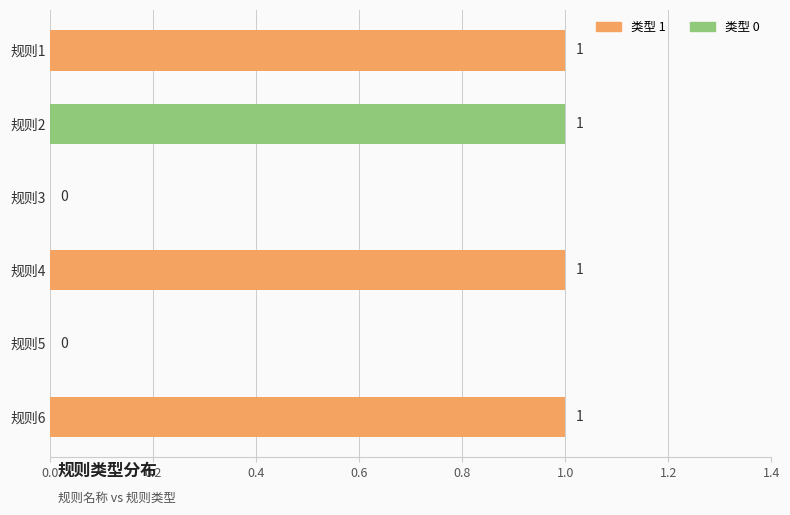

What is the sum of all values?

4